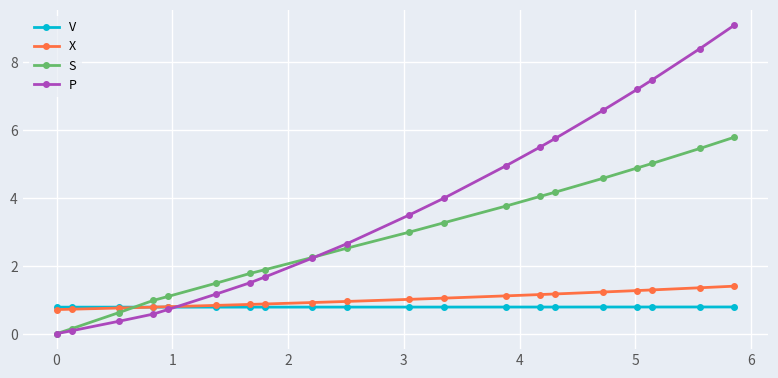

Which series has the largest total across all categories?

P